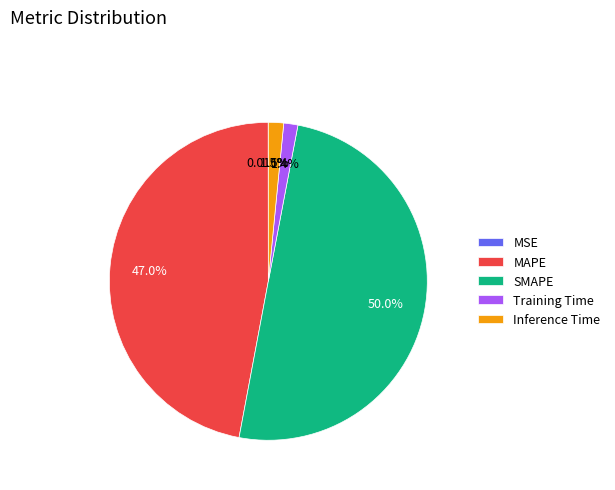

What is the largest slice in the pie chart?

SMAPE